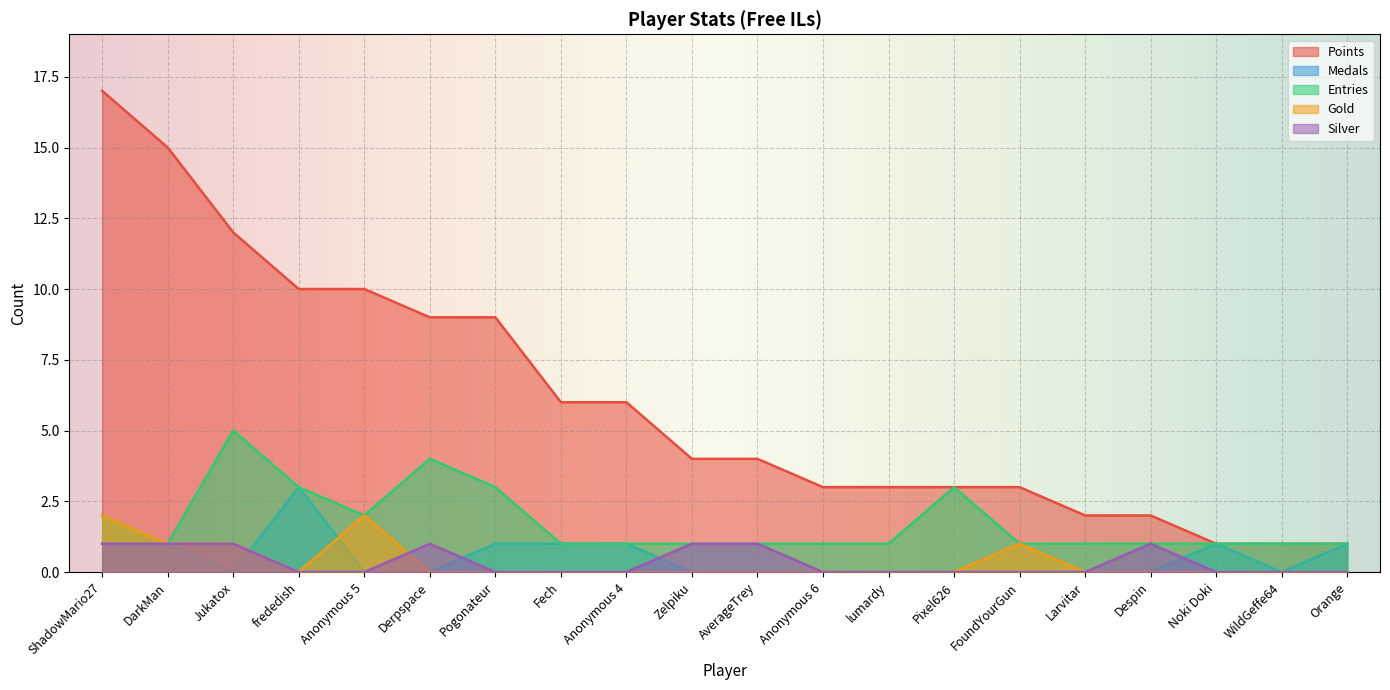

Which category has the lowest value in the Gold series?

frededish